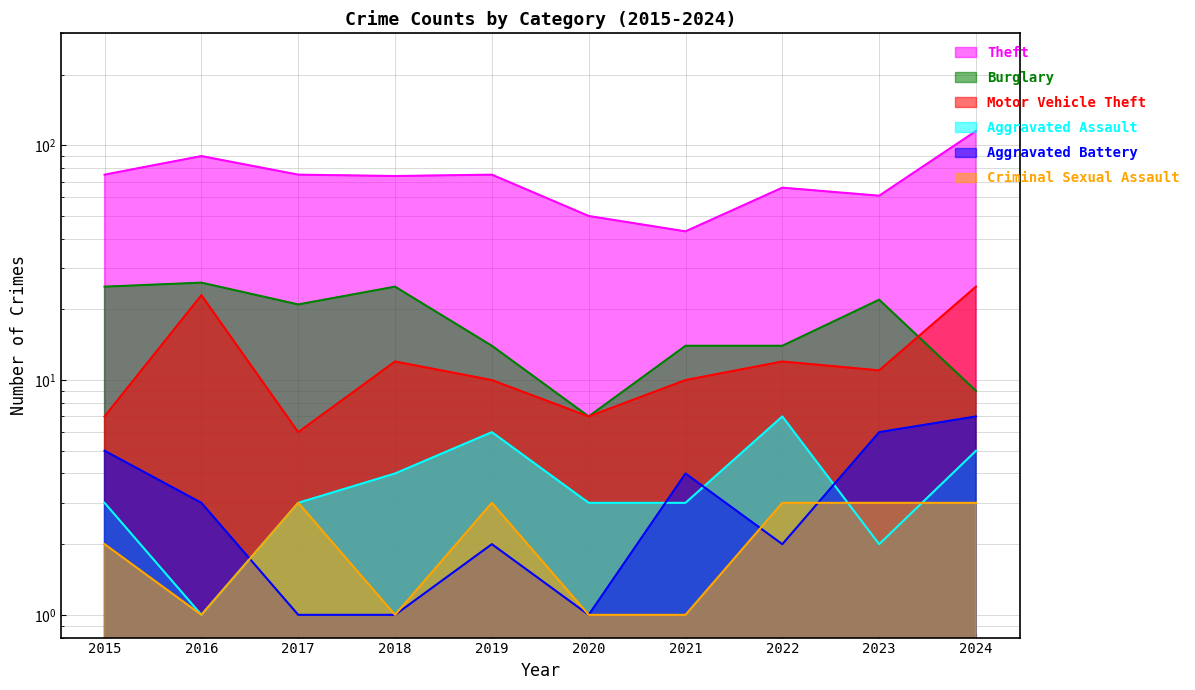

List the labels in order of Criminal Sexual Assault value, smallest first.

2016, 2018, 2020, 2021, 2015, 2017, 2019, 2022, 2023, 2024